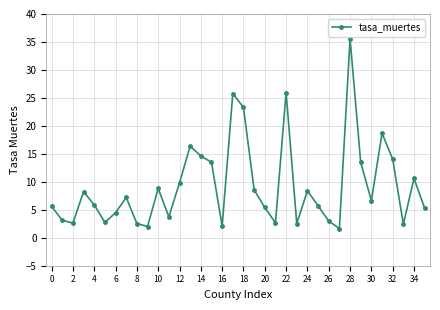

True or false: there are more than 2 points higher than both neighbors.

True